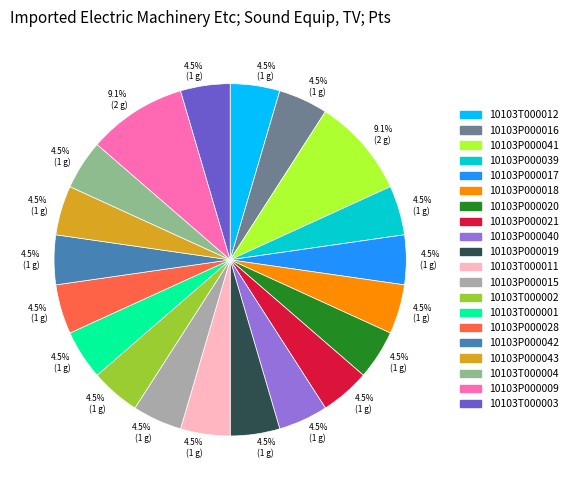

Is there a majority slice in this chart?

No